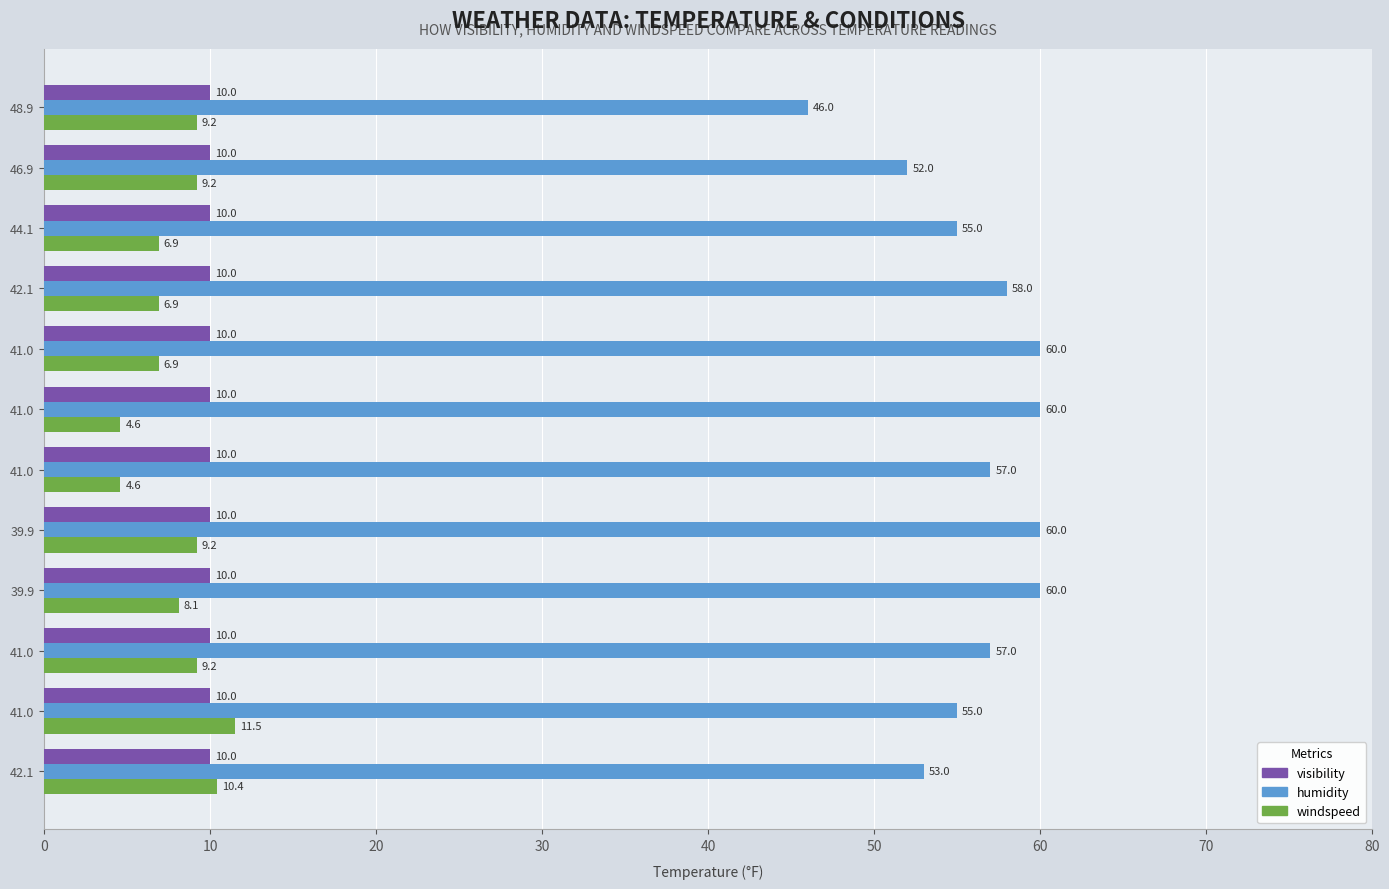

How many distinct data groups are displayed?

3